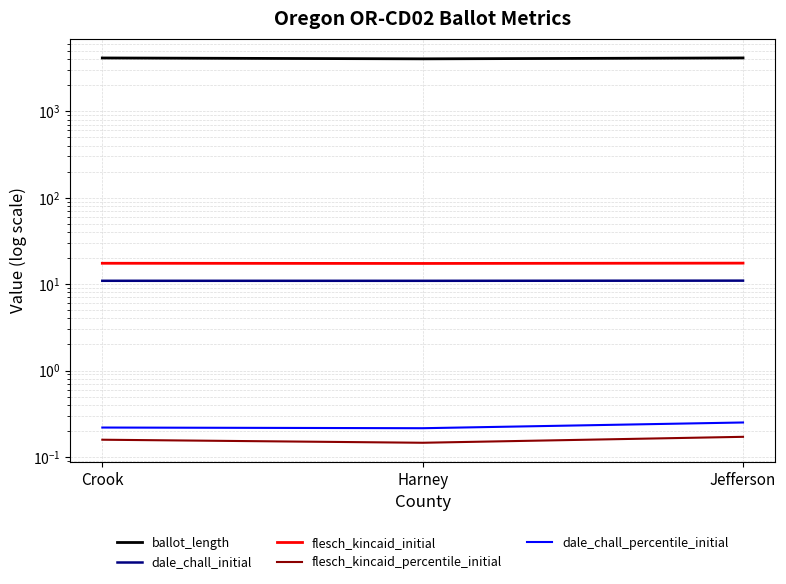

How many lines are shown in the chart?

5